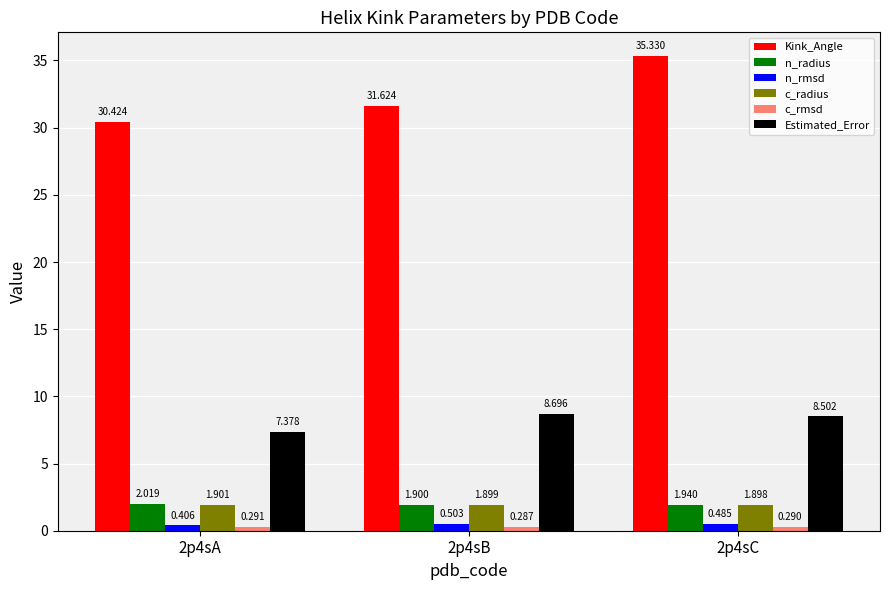

Between 2p4sA and 2p4sC, which series saw the biggest shift?

Kink_Angle